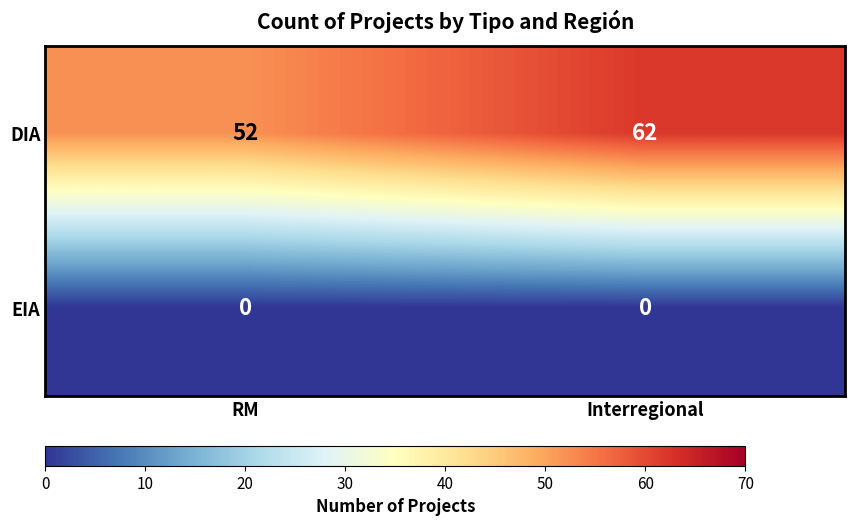

Which series has the widest spread of values?

DIA